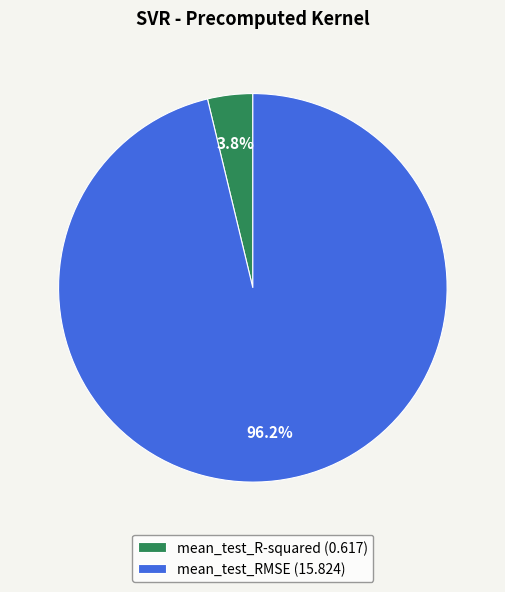

Between mean_test_RMSE (15.824) and mean_test_R-squared (0.617), which is larger?

mean_test_RMSE (15.824)